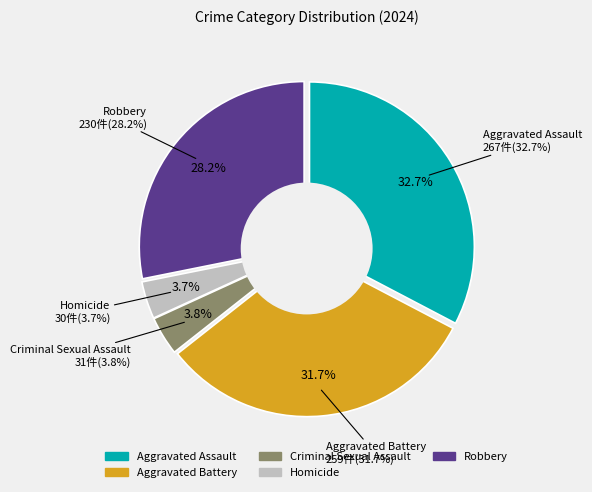

Between Aggravated Battery and Homicide, which is larger?

Aggravated Battery